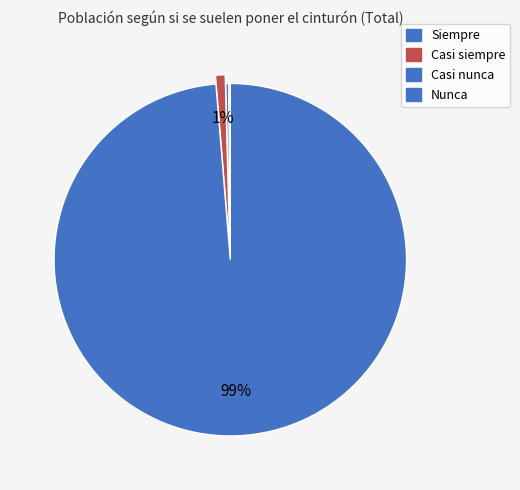

How many segments does this pie chart have?

4